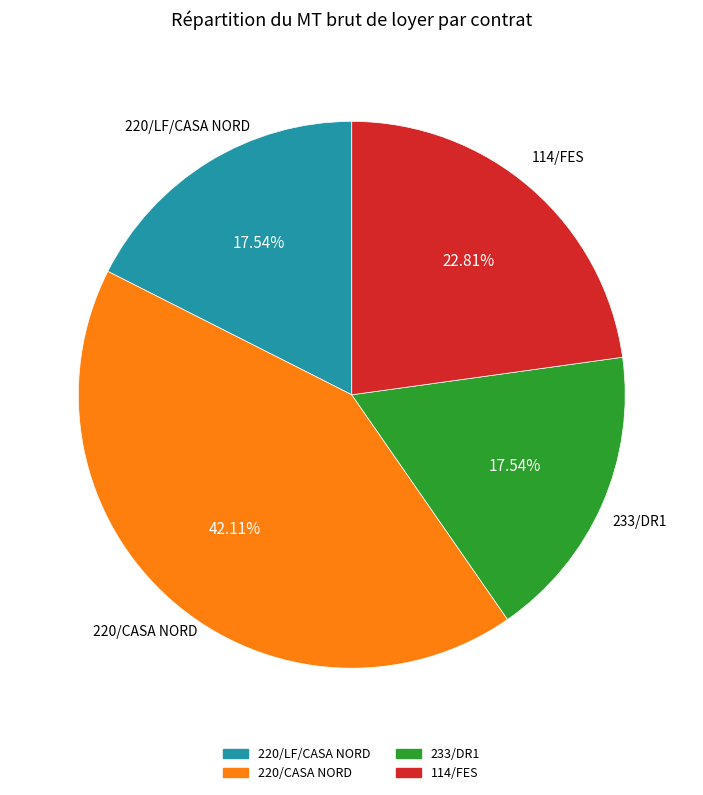

To the nearest percent, what is the combined percentage of 114/FES and 220/LF/CASA NORD?

40%